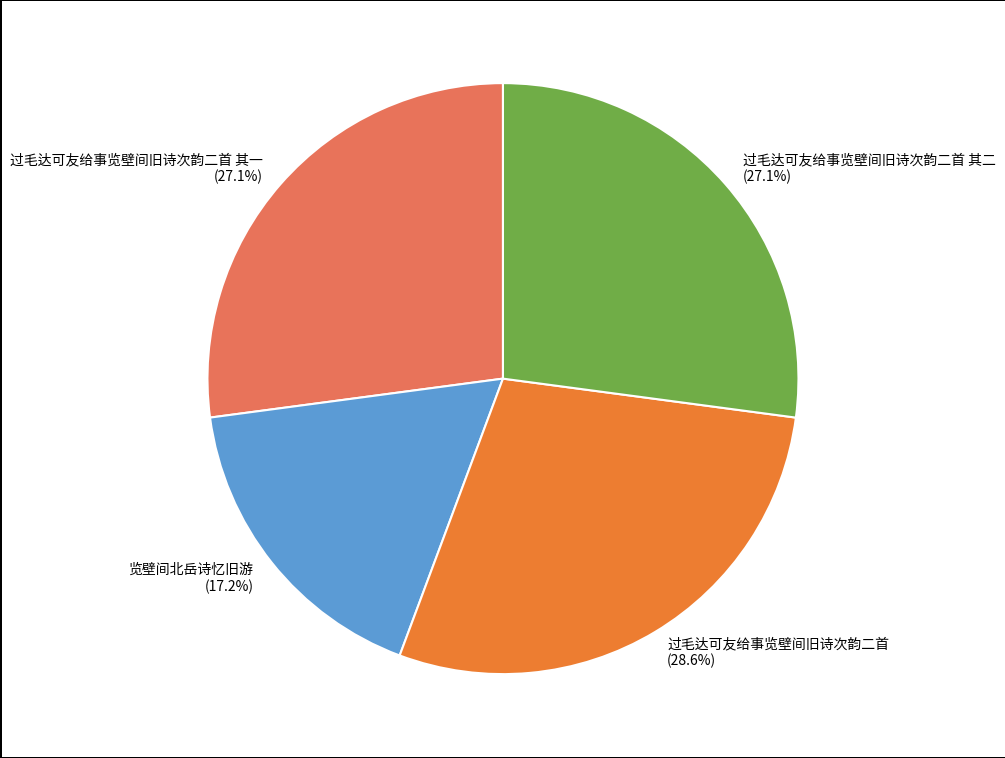

Approximately how many times larger is the value at 过毛达可友给事览壁间旧诗次韵二首 其一 (27.1%) compared to 过毛达可友给事览壁间旧诗次韵二首 其二 (27.1%)?

1.0